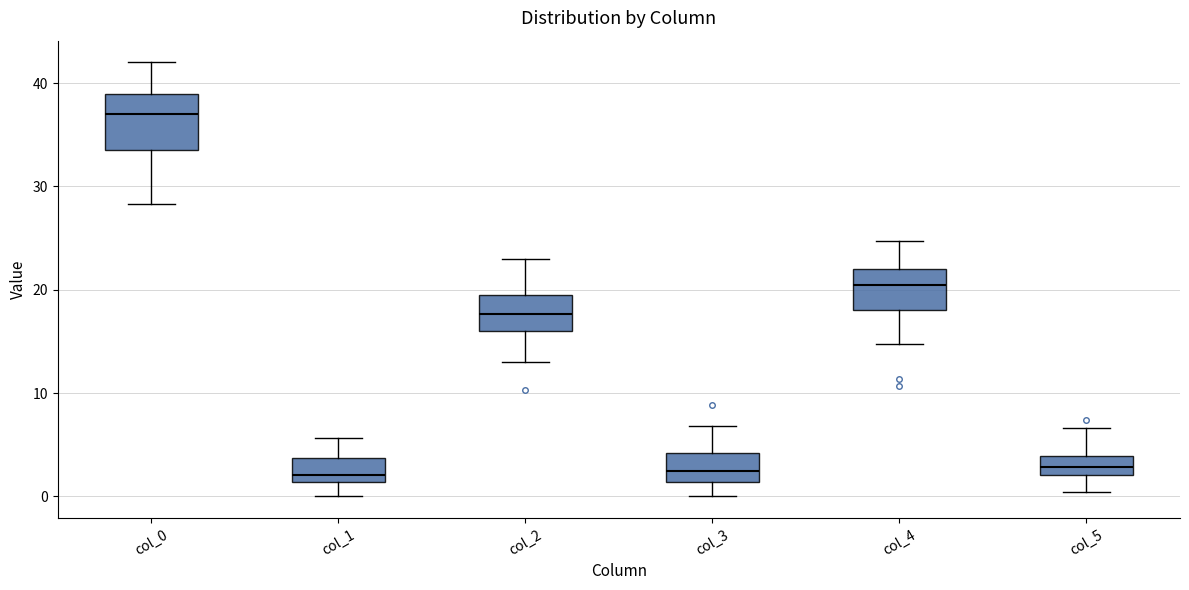

Where is the upper edge of the box for col_4 on the y-axis? The values are not printed on the chart, so give them approximately, as read against the axis.

22